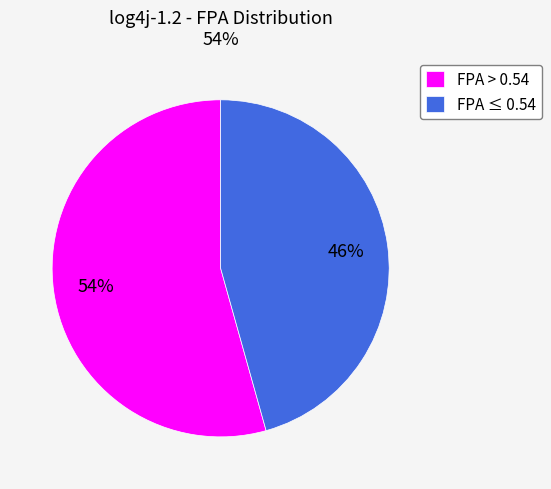

Is FPA ≤ 0.54 the majority of the pie?

No